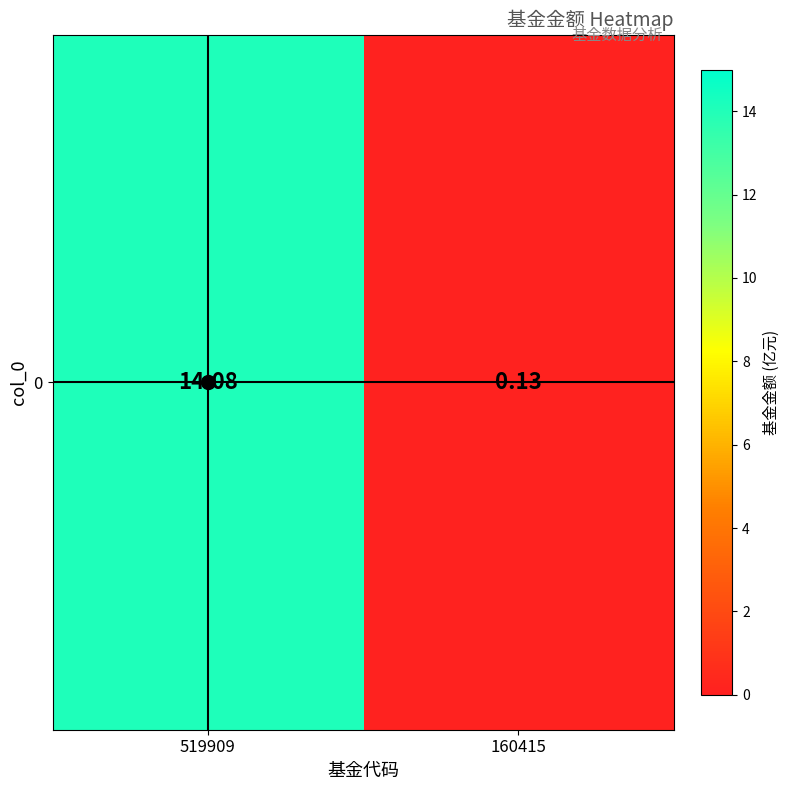

What is the greatest value displayed?

14.1